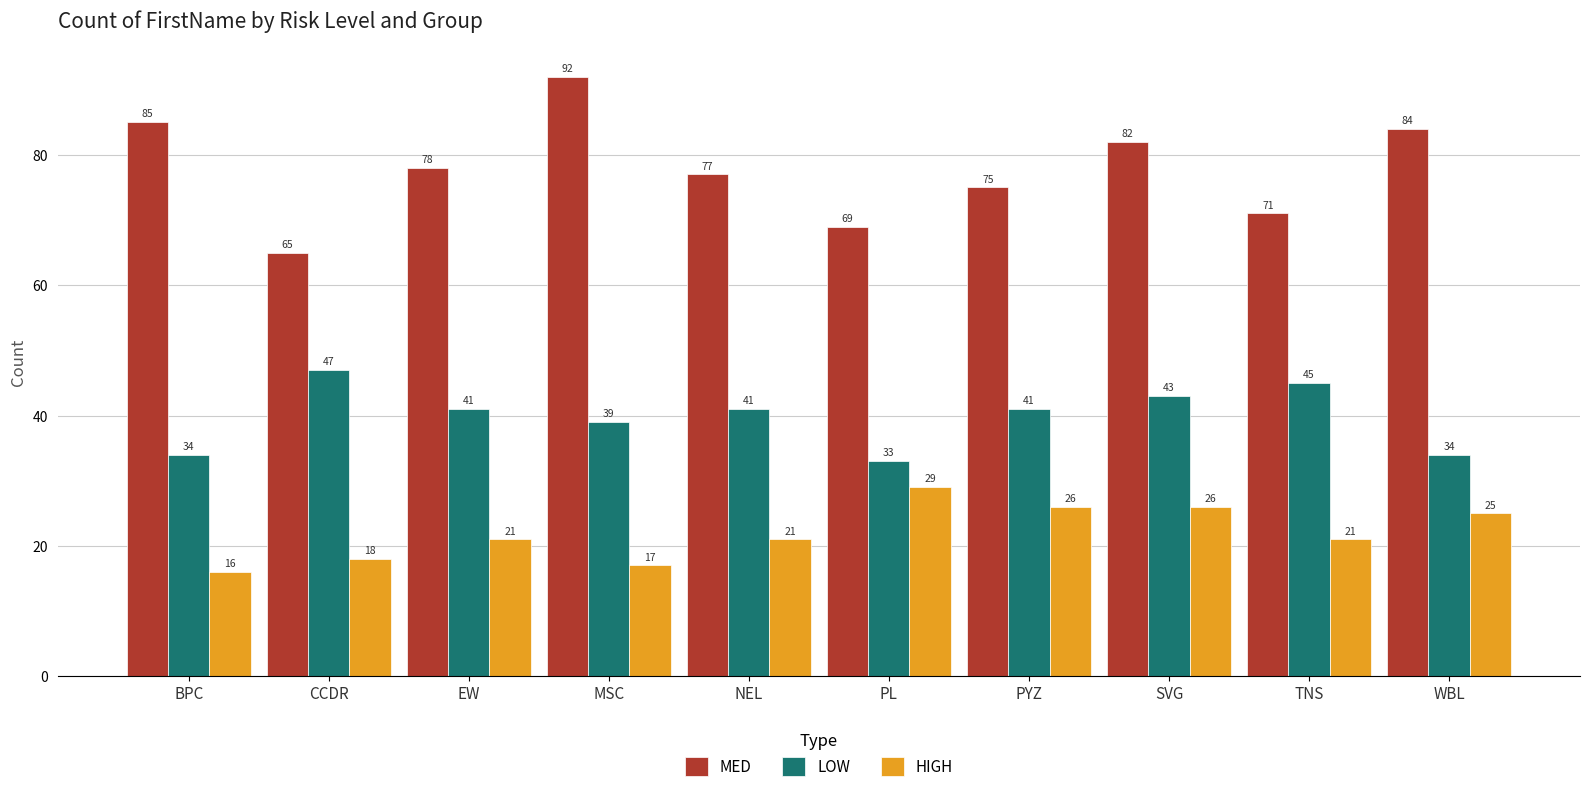

The HIGH series shows 25 at WBL. True or false?

True